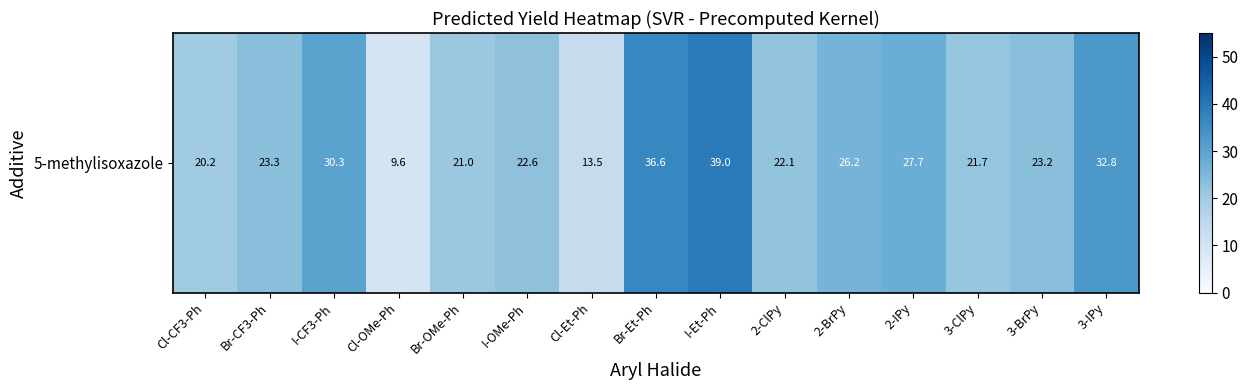

List the labels in order of value, largest first.

I-Et-Ph, Br-Et-Ph, 3-IPy, I-CF3-Ph, 2-IPy, 2-BrPy, Br-CF3-Ph, 3-BrPy, I-OMe-Ph, 2-ClPy, 3-ClPy, Br-OMe-Ph, Cl-CF3-Ph, Cl-Et-Ph, Cl-OMe-Ph